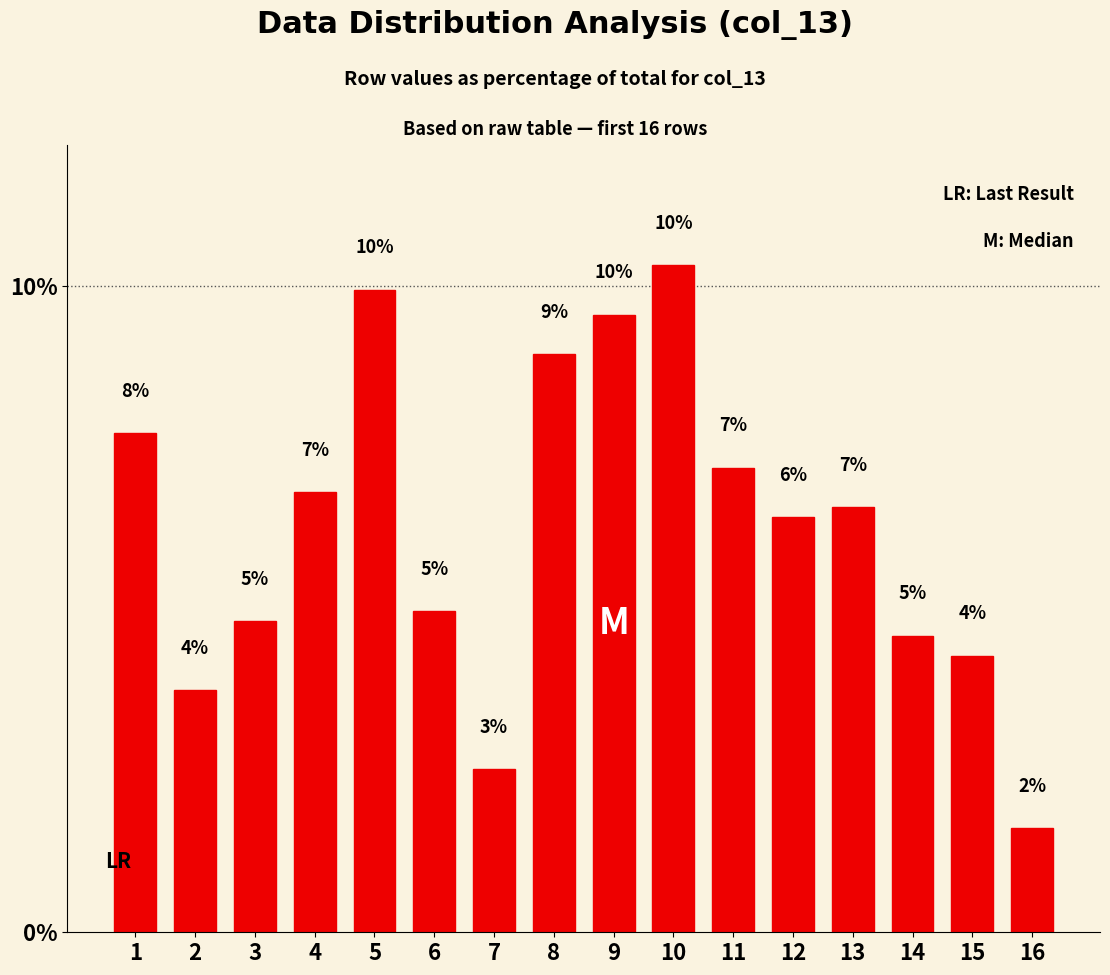

Reading left to right, transcribe all the data shown in this chart.

1=0.1	2=0.0	3=0.0	4=0.1	5=0.1	6=0.0	7=0.0	8=0.1	9=0.1	10=0.1	11=0.1	12=0.1	13=0.1	14=0.0	15=0.0	16=0.0